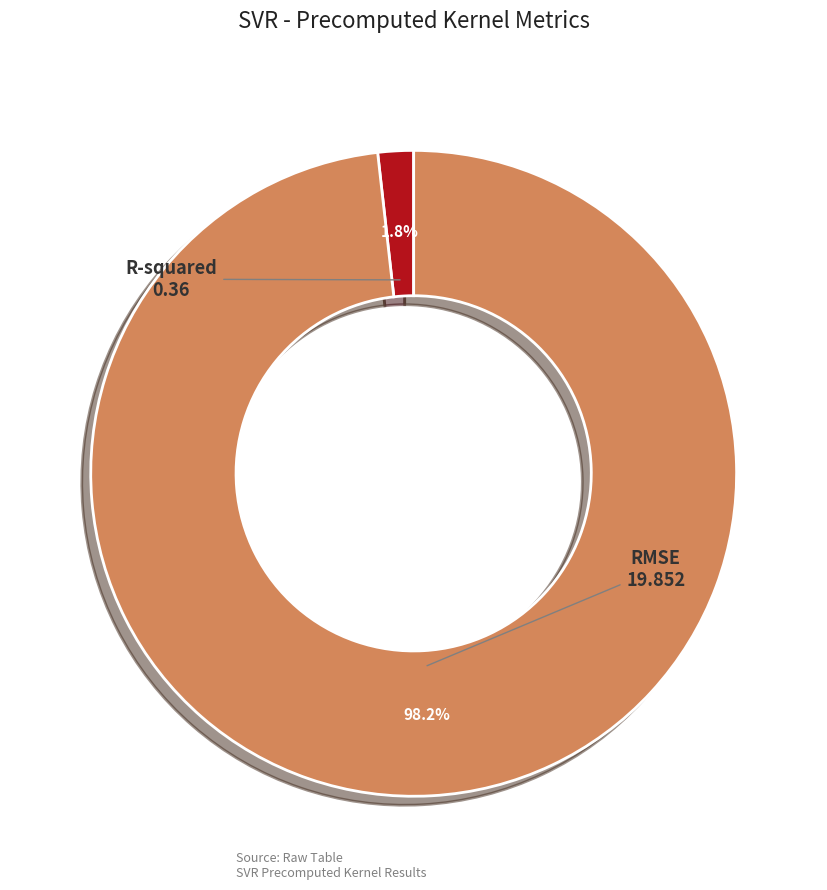

How many segments does this pie chart have?

2